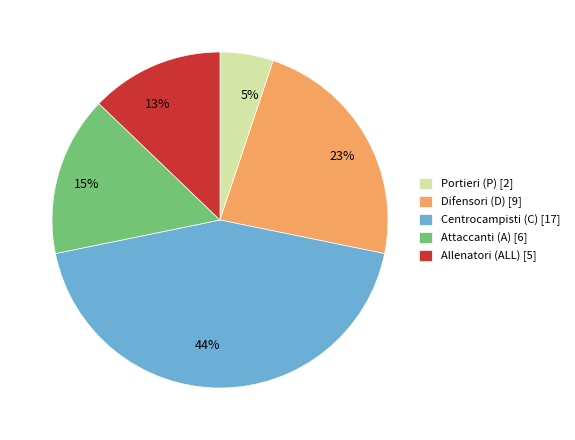

Is there any slice that represents more than half of the pie?

No